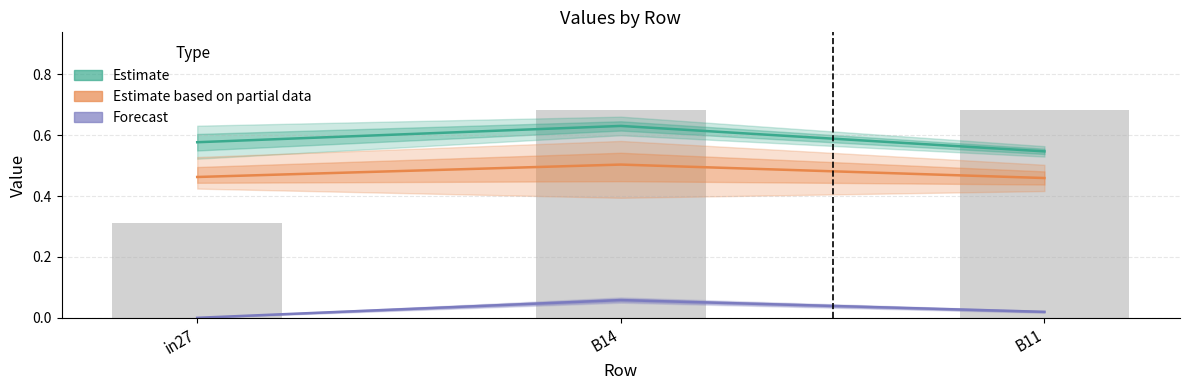

What is the total value across all series at in27?

1.0